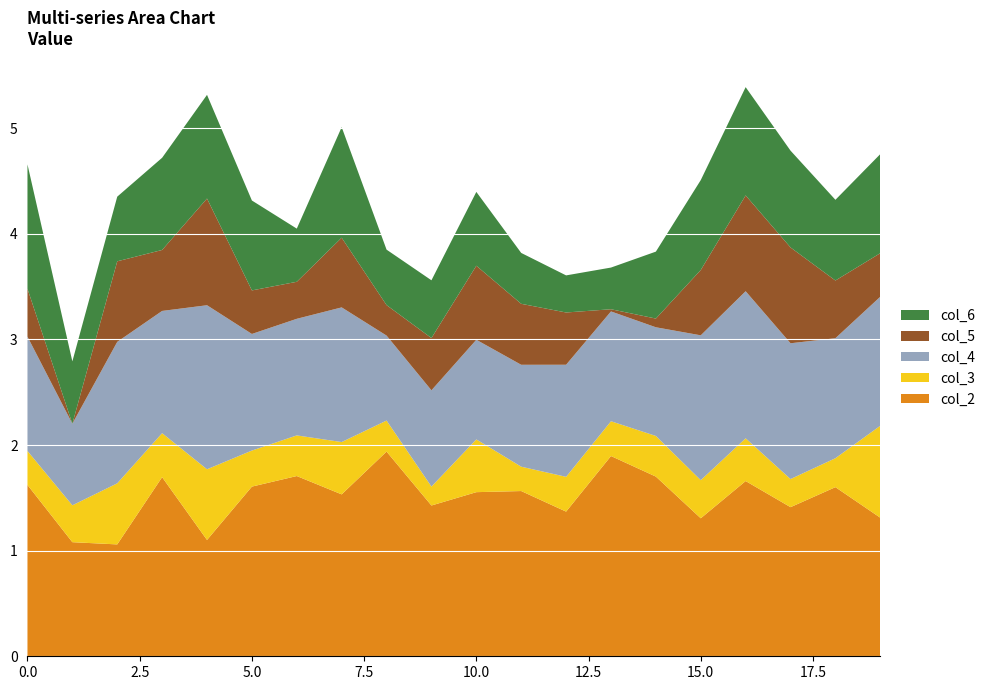

What is the maximum value for col_2?

1.9